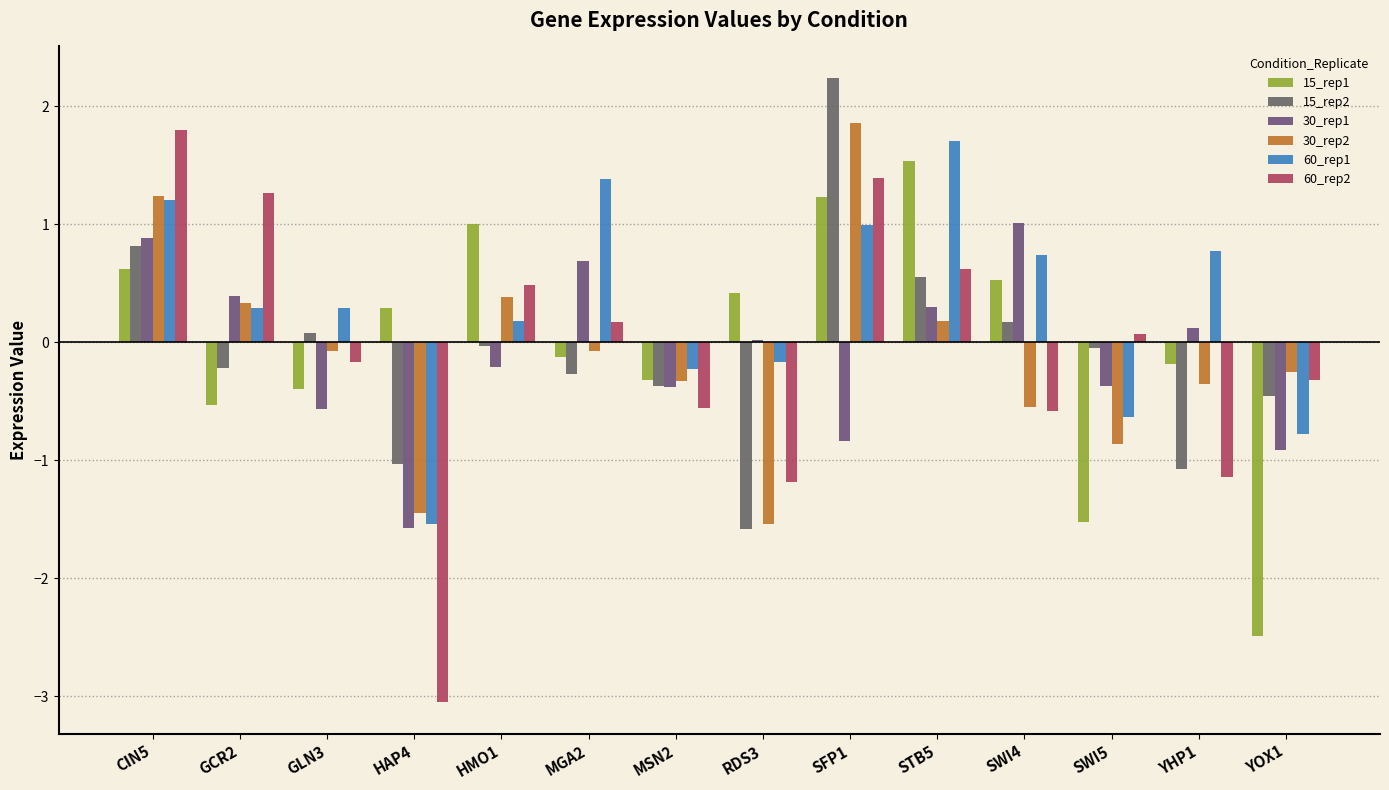

At which category does the chart reach its minimum across all series?

HAP4